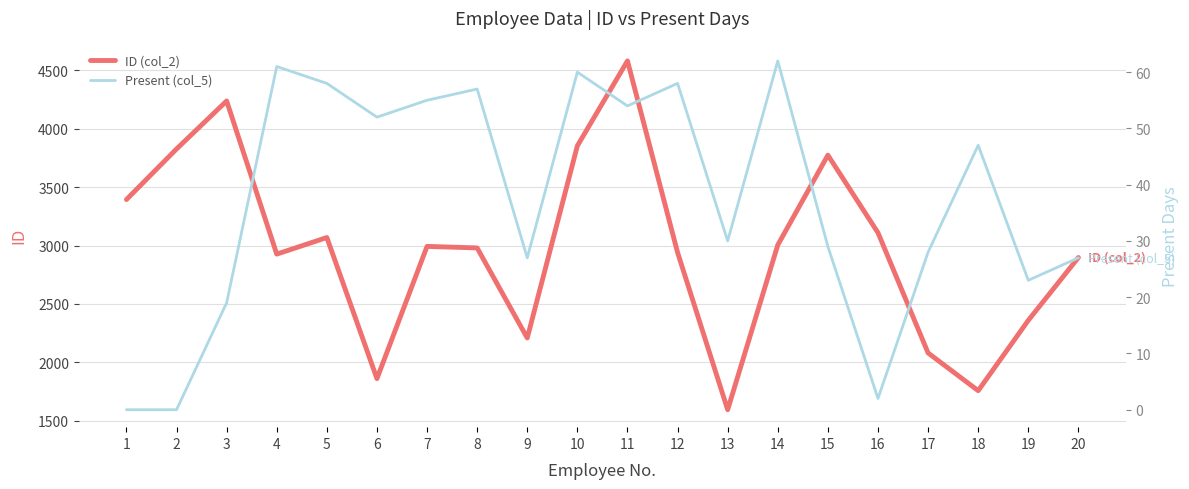

What is the maximum value shown in the chart?

4581